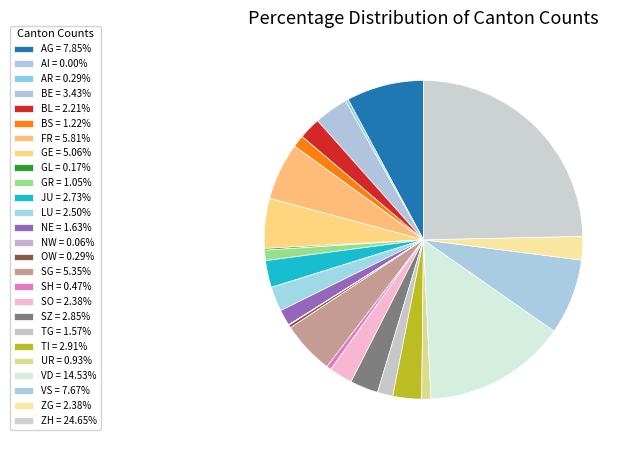

Do BE and LU together represent more than half of the pie?

No